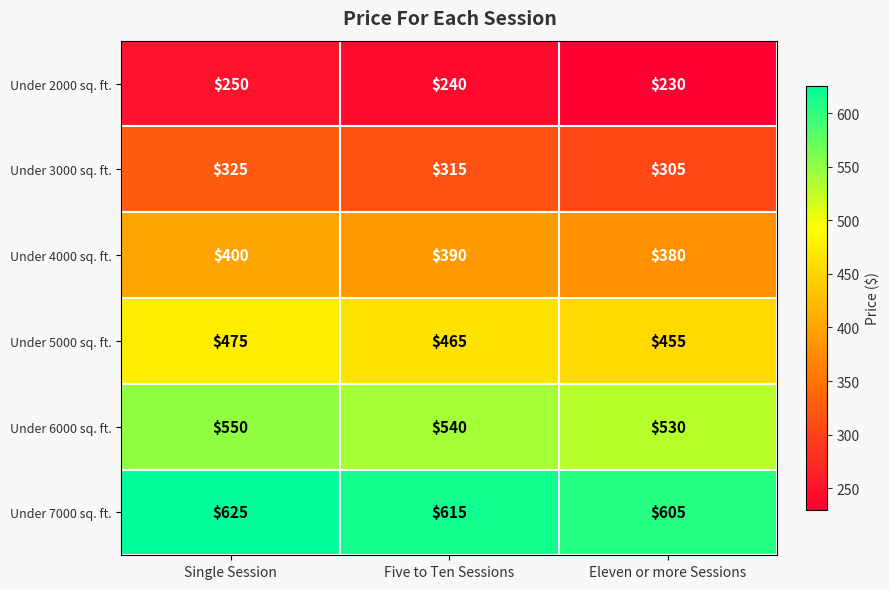

Reading left to right, what are all the values shown in this chart?

Under 2000 sq. ft.: 250	240	230
Under 3000 sq. ft.: 325	315	305
Under 4000 sq. ft.: 400	390	380
Under 5000 sq. ft.: 475	465	455
Under 6000 sq. ft.: 550	540	530
Under 7000 sq. ft.: 625	615	605